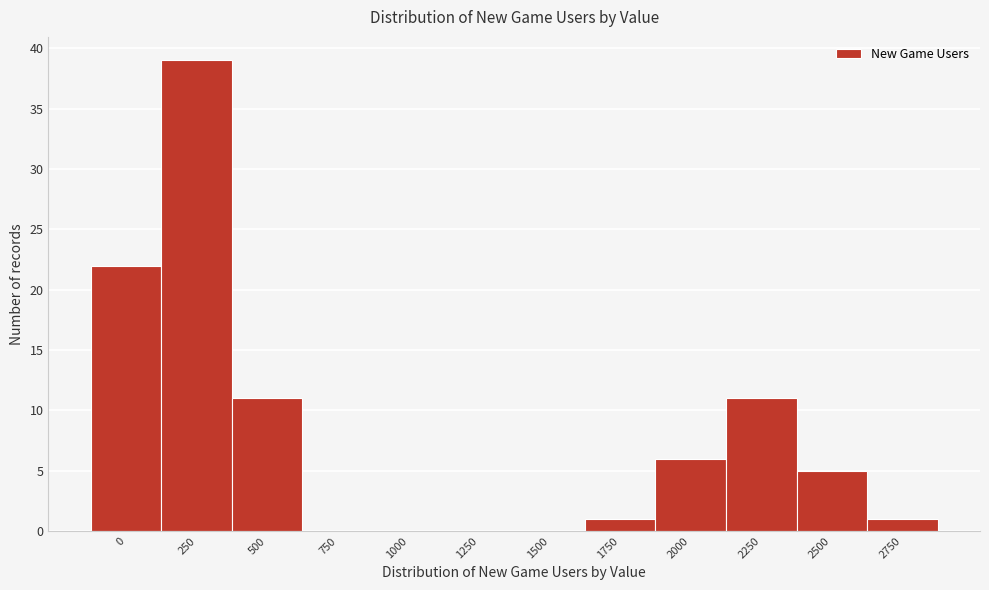

Reading left to right, transcribe all the data shown in this chart.

0=22	250=39	500=11	750=0	1000=0	1250=0	1500=0	1750=1	2000=6	2250=11	2500=5	2750=1